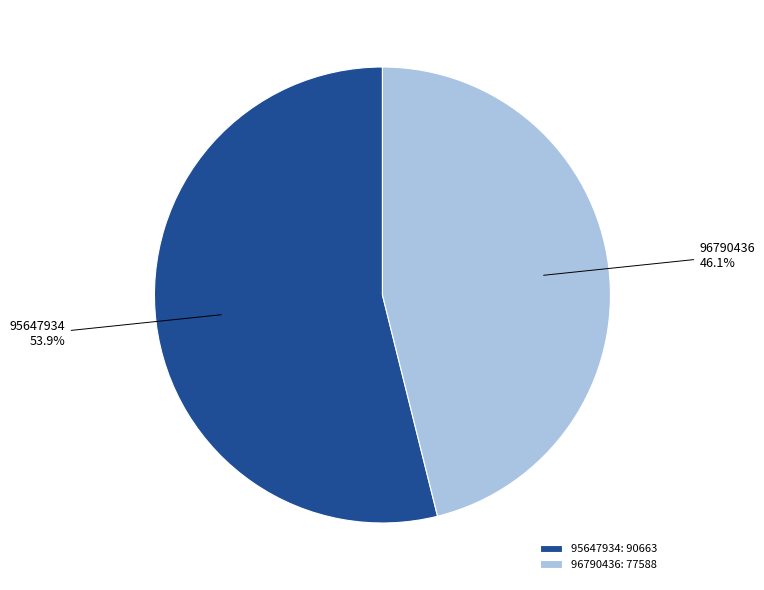

To the nearest percent, what percentage of the pie is 96790436?

46%